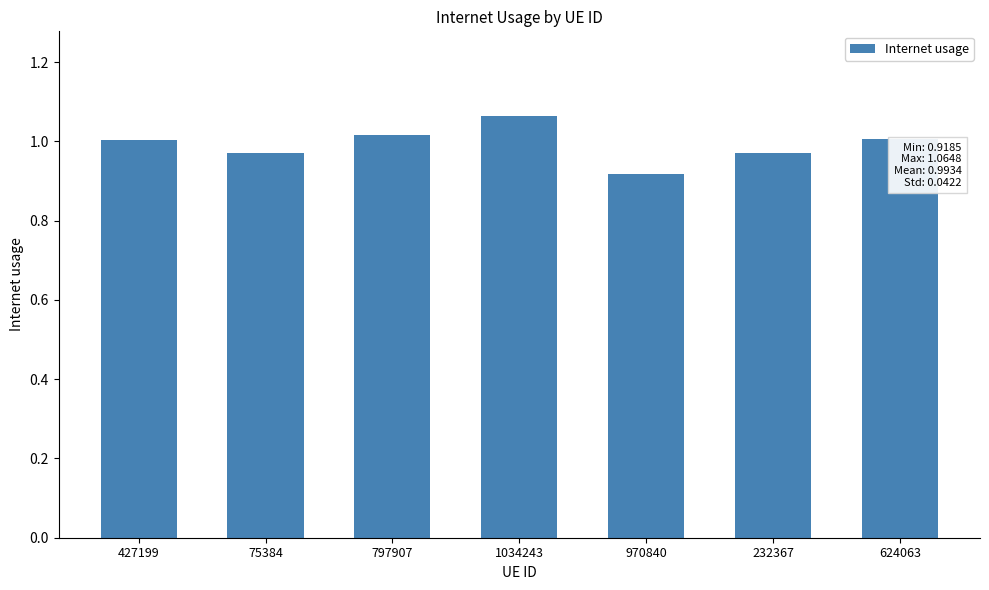

What is the sum of the values at 624063 and 970840?

1.9